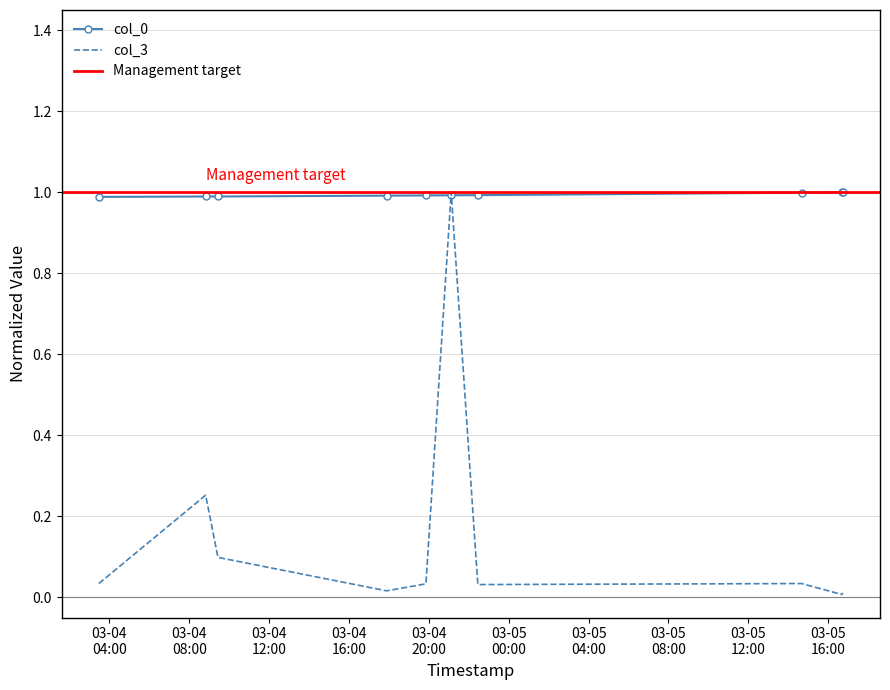

What is the value of the col_0 point at the 2nd from the left?

1.0